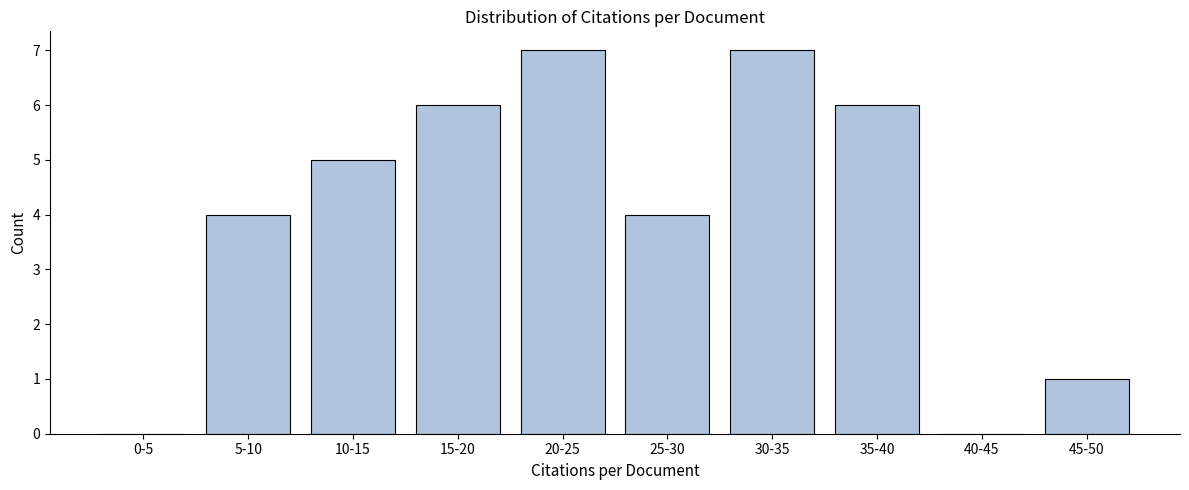

Reading left to right, extract all data points from this chart.

0-5=0	5-10=4	10-15=5	15-20=6	20-25=7	25-30=4	30-35=7	35-40=6	40-45=0	45-50=1